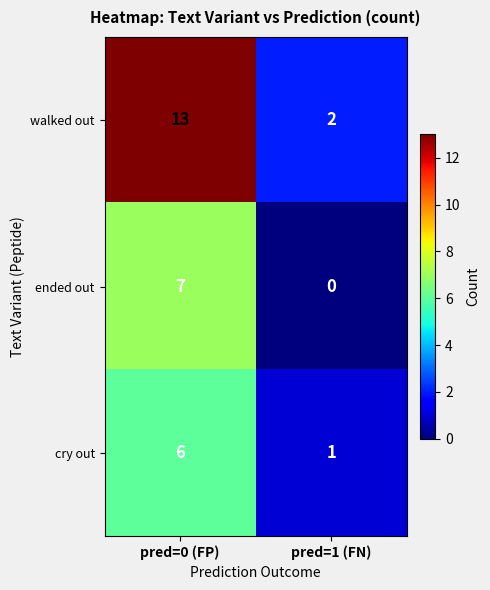

Reading left to right, transcribe all the data shown in this chart.

walked out: 13	2
ended out: 7	0
cry out: 6	1